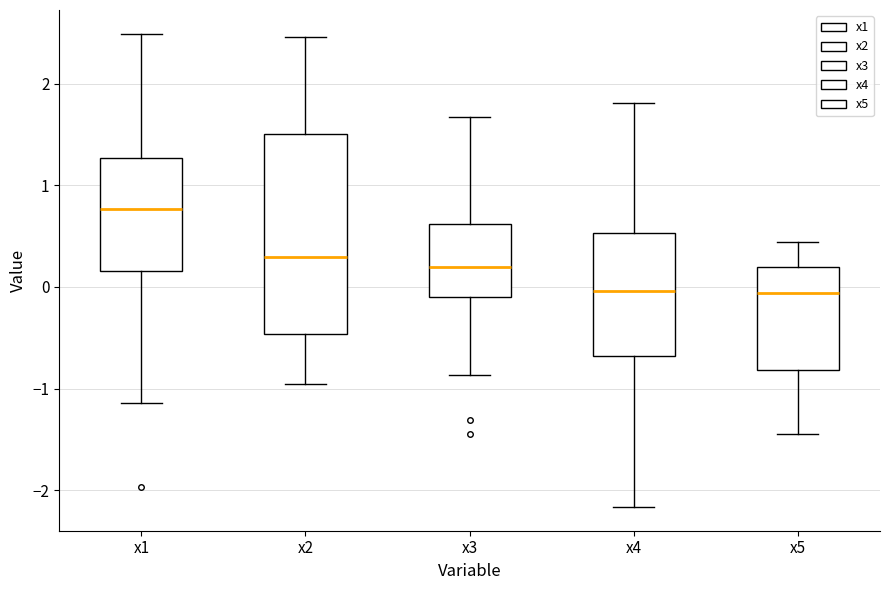

Which box is the tallest, from its lower edge to its upper edge?

x2